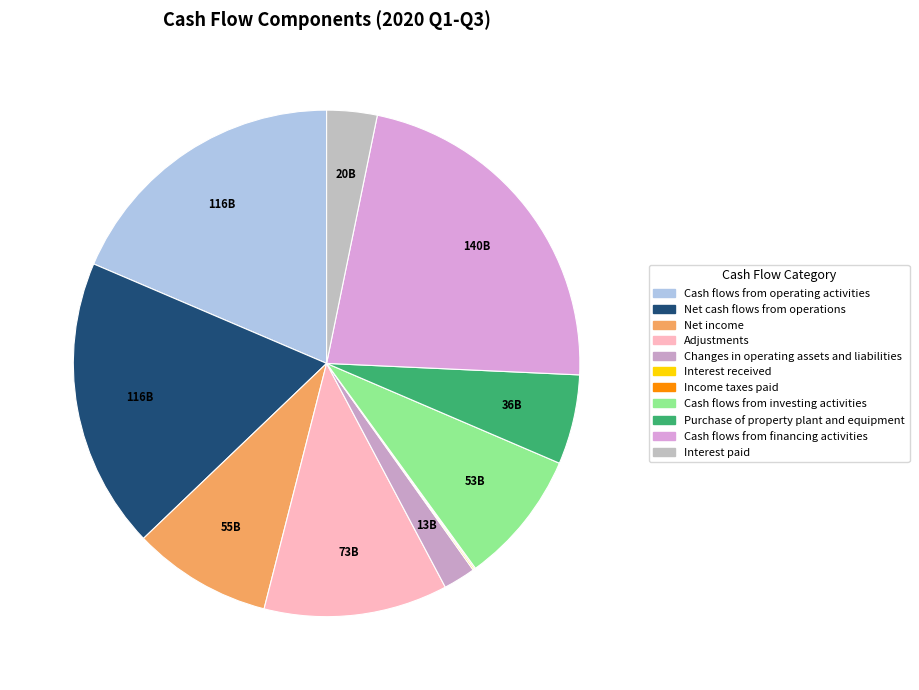

Between Cash flows from investing activities and Cash flows from operating activities, which is larger?

Cash flows from operating activities